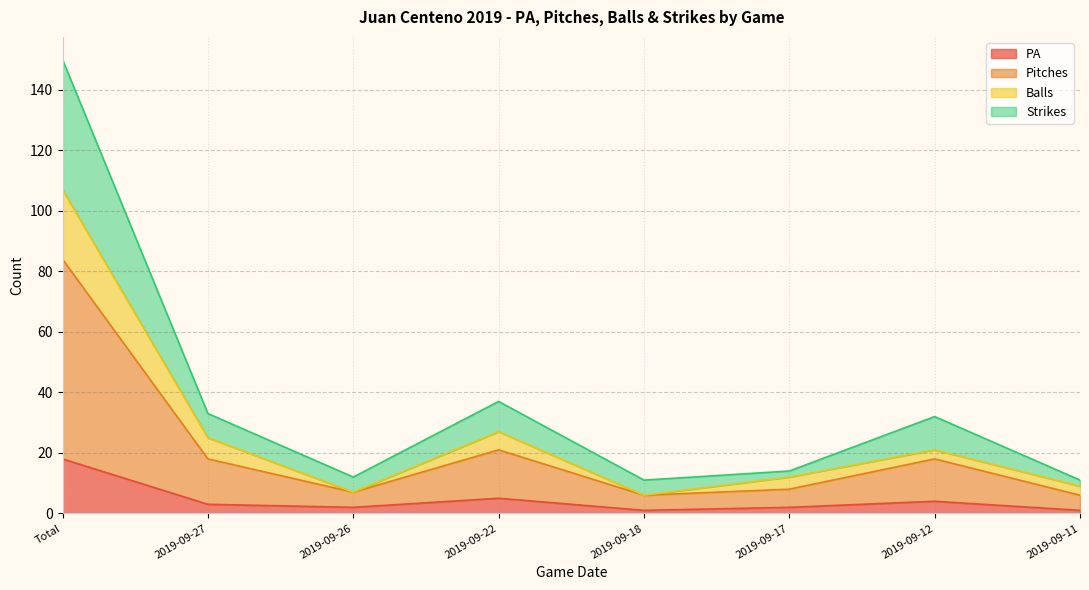

What is the highest value of the PA series?

18